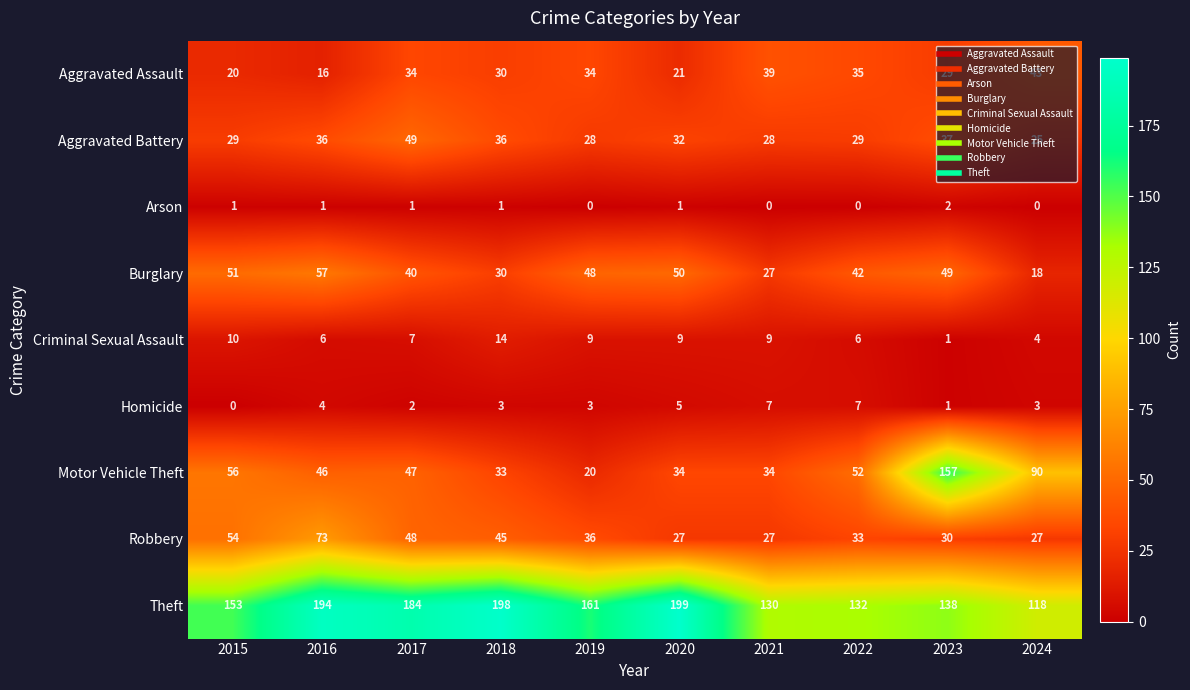

What is the difference between the highest and lowest values at 2017?

183